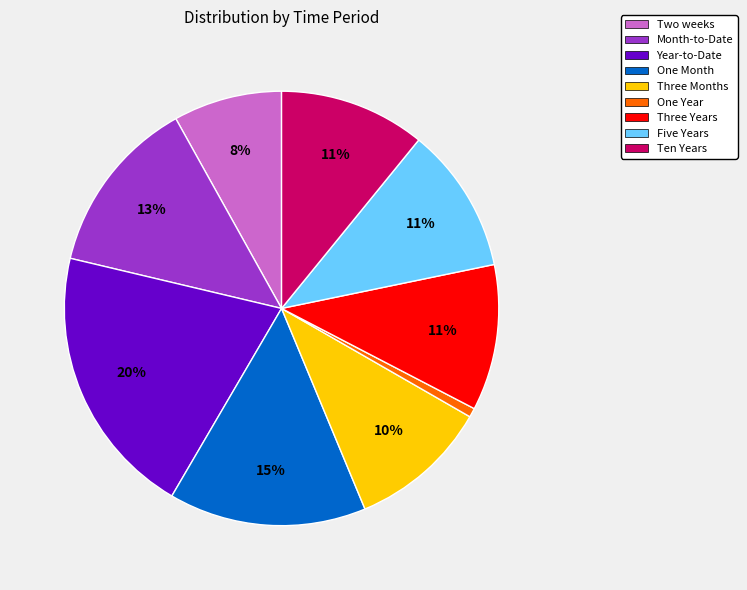

Count the number of slices in the pie.

9